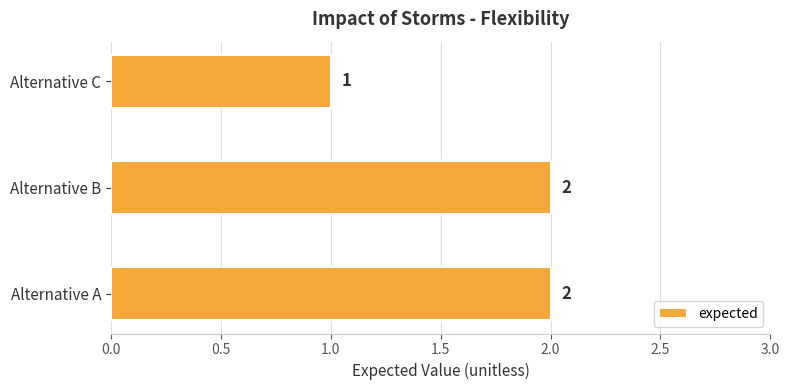

How many bars are there in total?

3